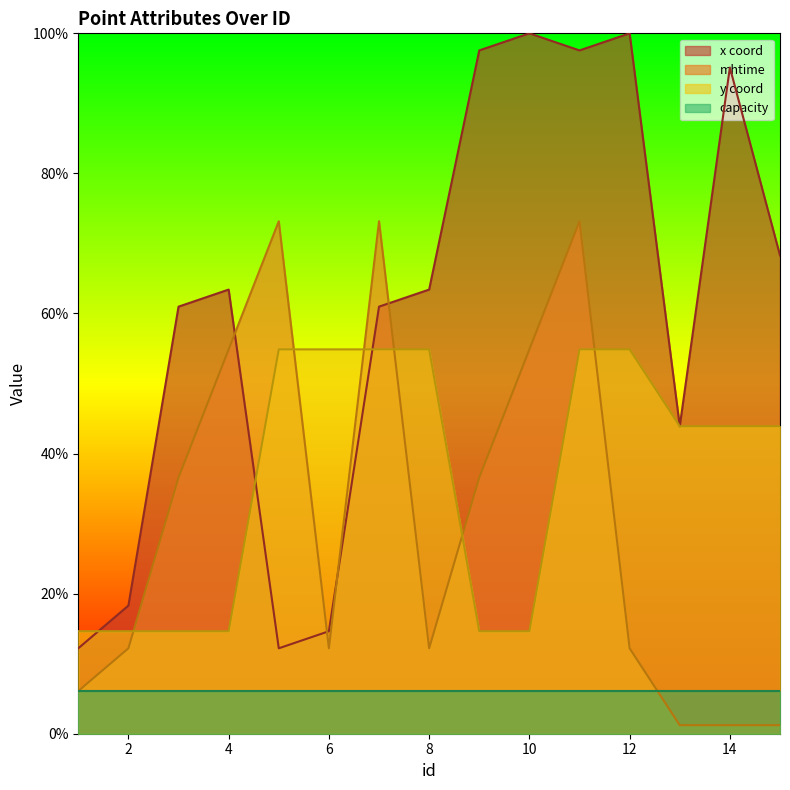

At which label does y first exceed 43?

5